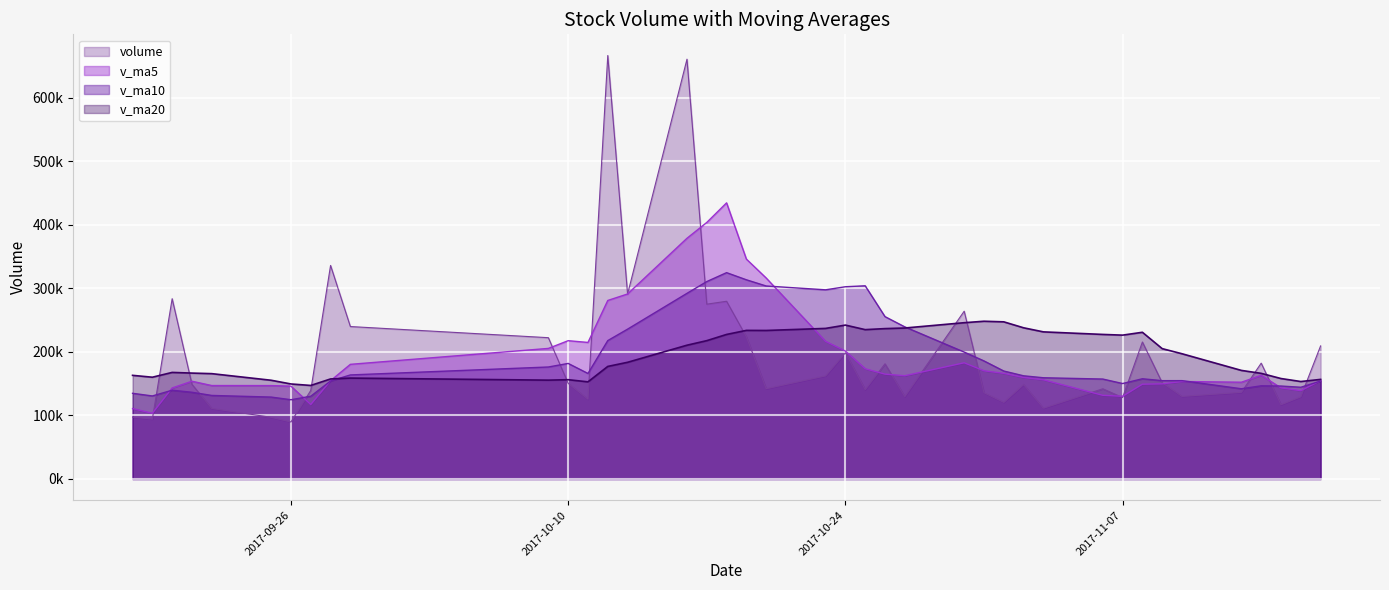

True or false: v_ma5 has a value of 182877.3 at 2017-10-30.

True